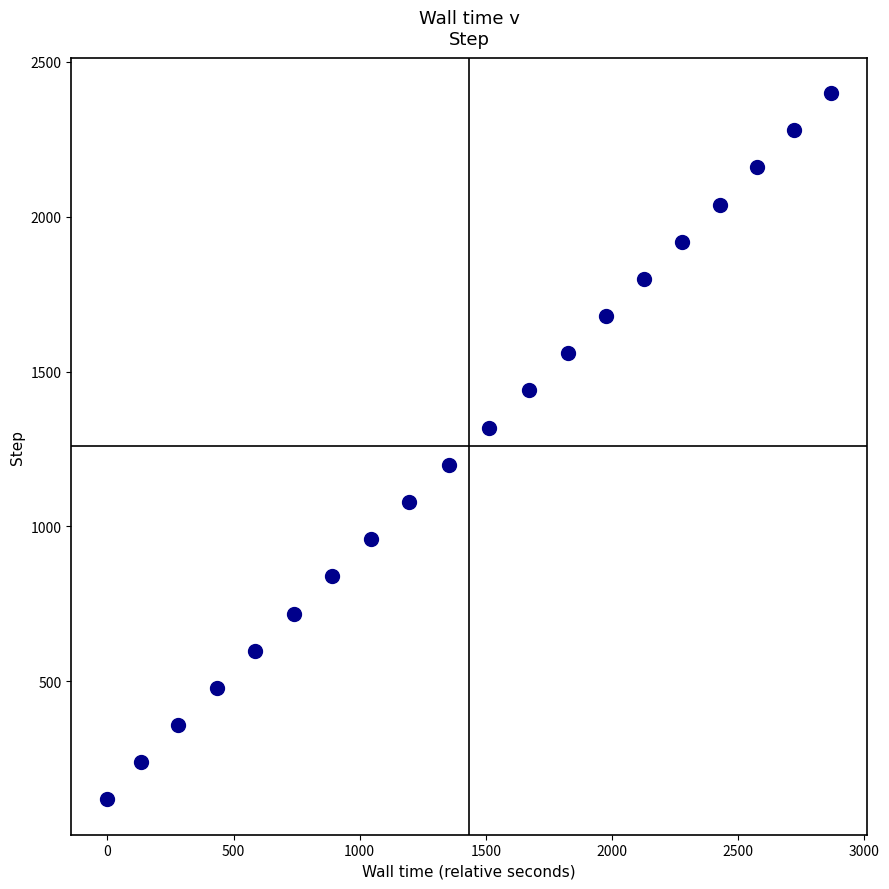

How many data points are displayed?

20